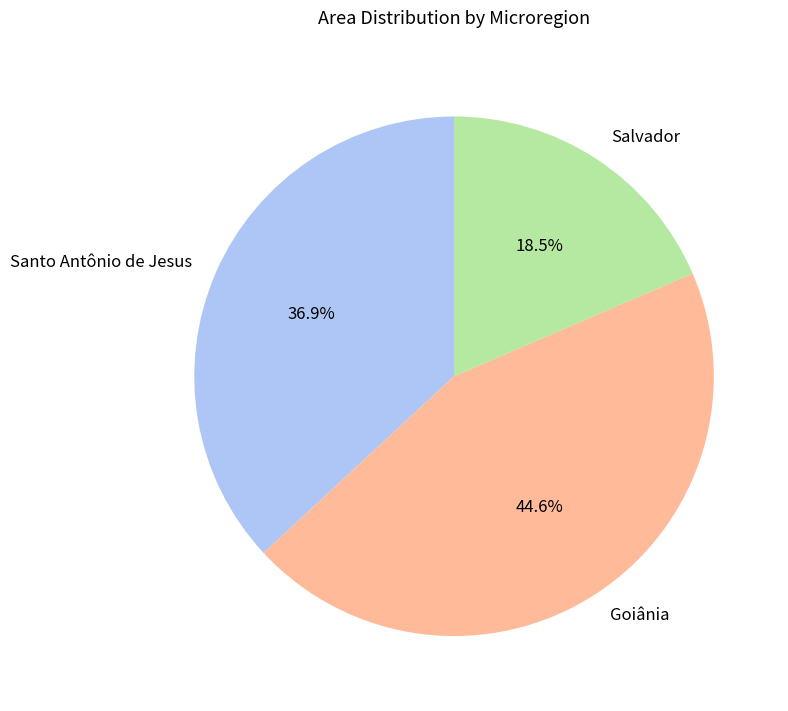

How many segments does this pie chart have?

3